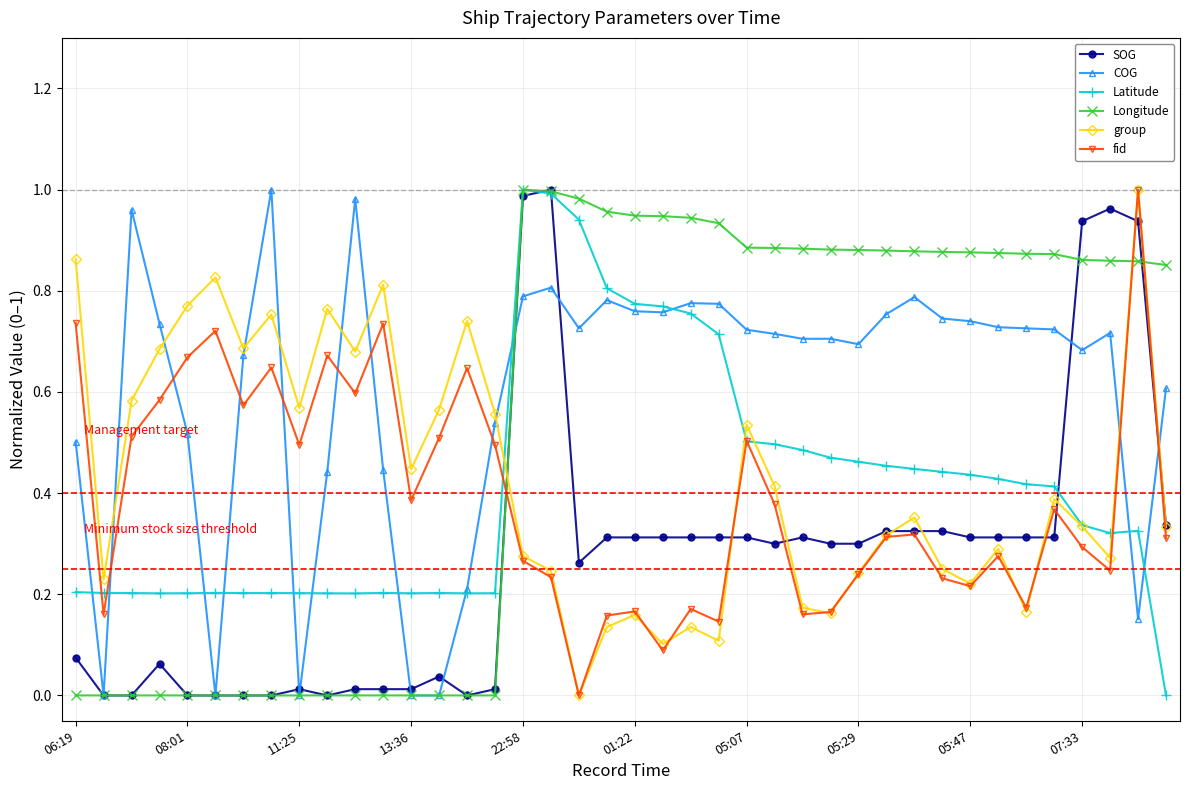

Which series has the largest total across all categories?

COG